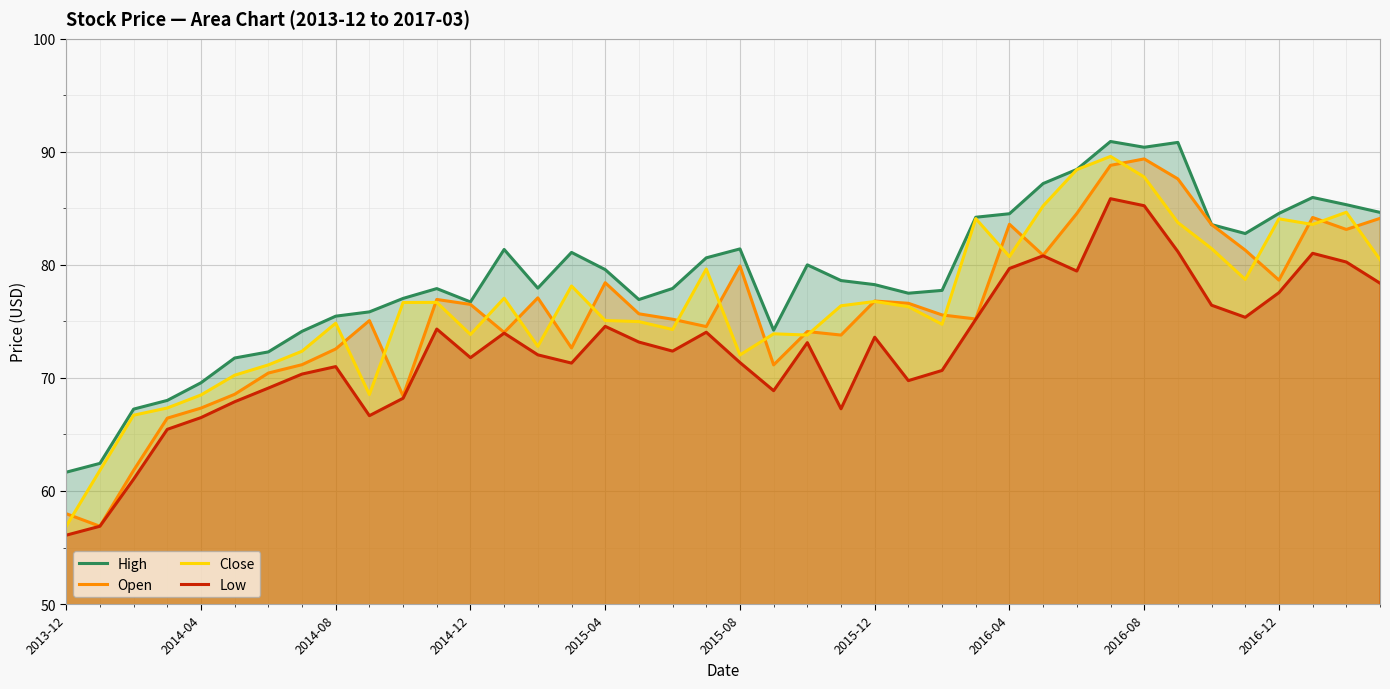

Is it true that High equals 69.6 at 2014-04?

True